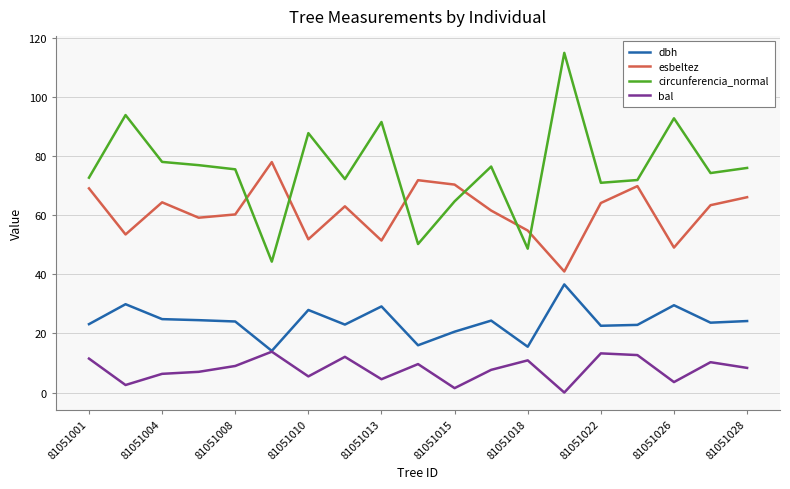

Which series has the largest total across all categories?

circunferencia_normal